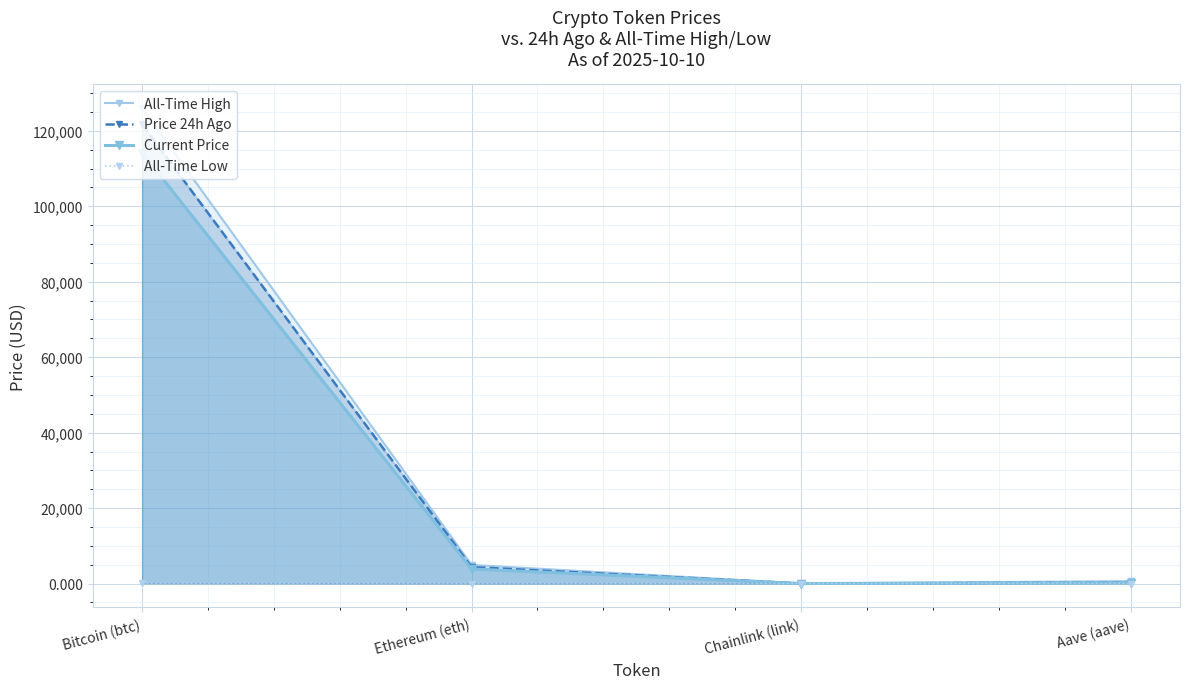

What is the sum of the Price 24h Ago values at Bitcoin (btc) and Ethereum (eth)?

126059.0